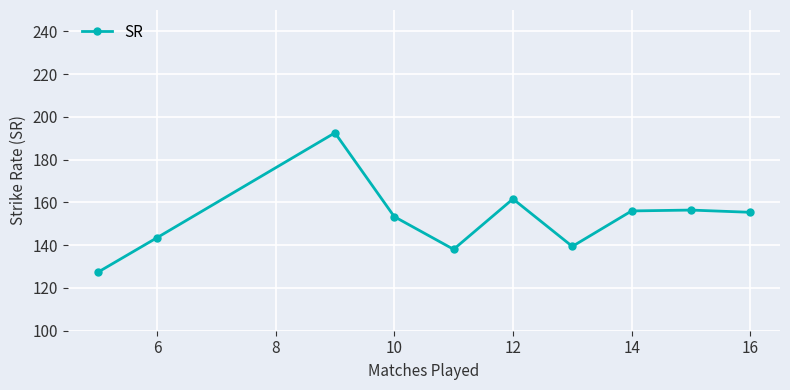

True or false: the data has more than 0 interior local peaks.

True